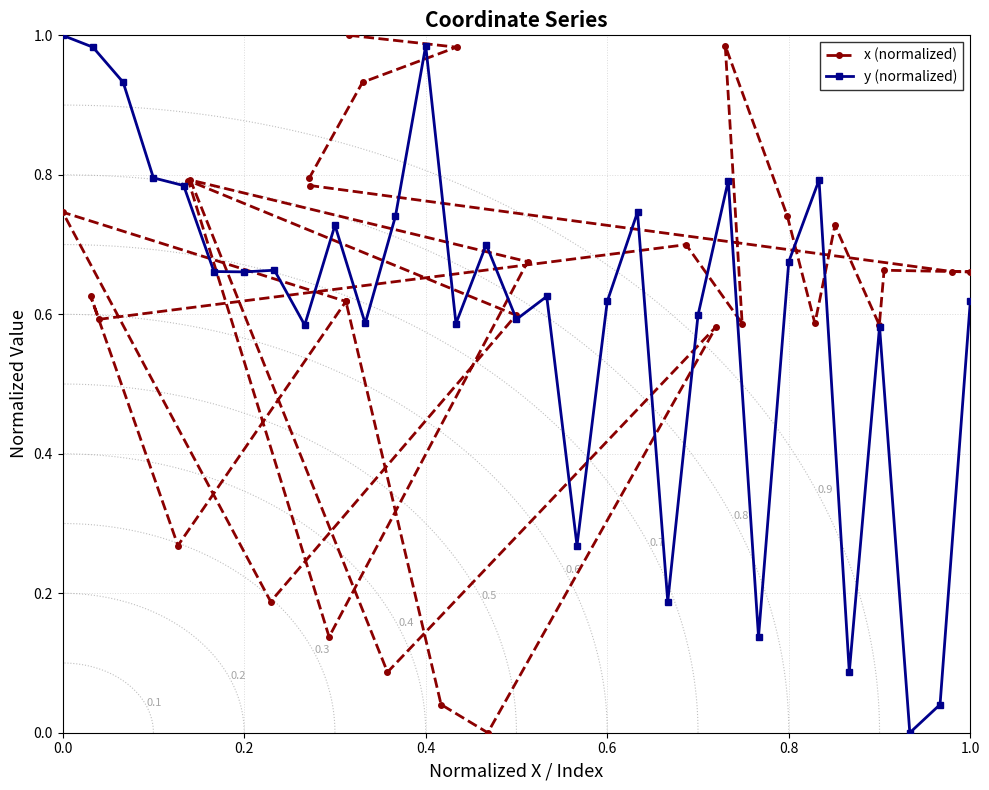

What is the maximum value for y (normalized)?

1.0